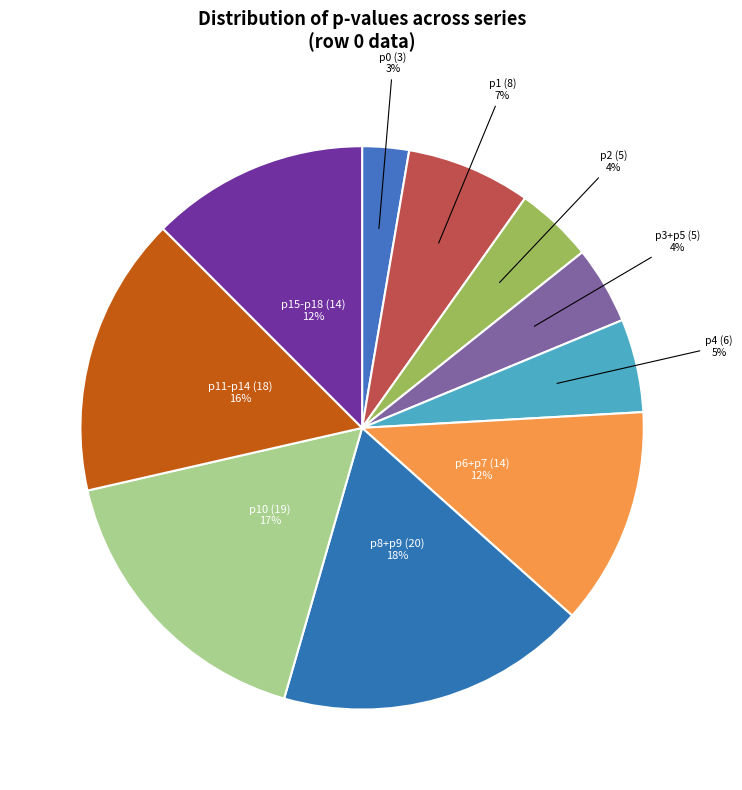

Between p8+p9 (20) and p3+p5 (5), which is larger?

p8+p9 (20)